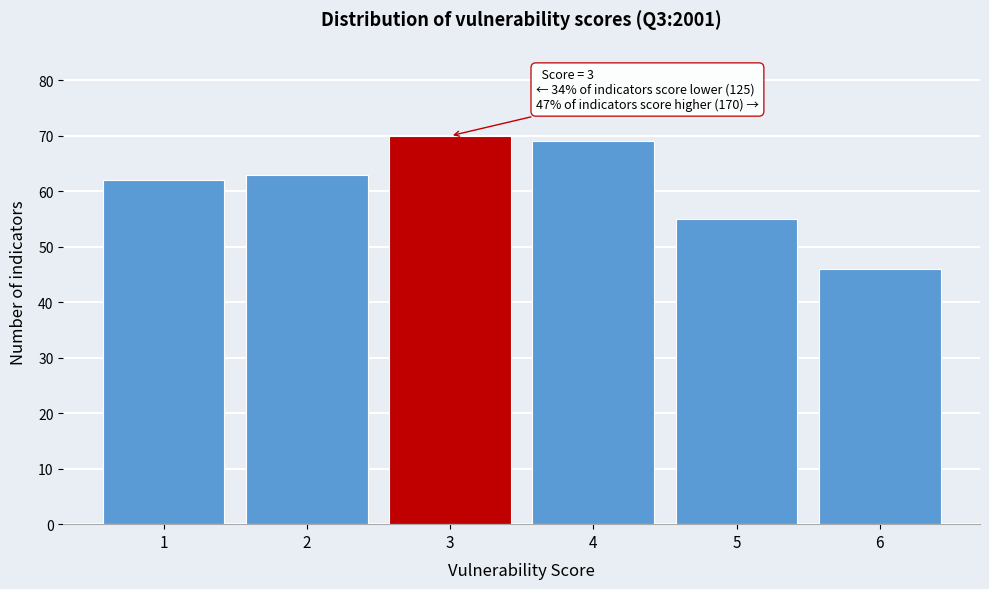

Reading left to right, transcribe all the data shown in this chart.

62	63	70	69	55	46